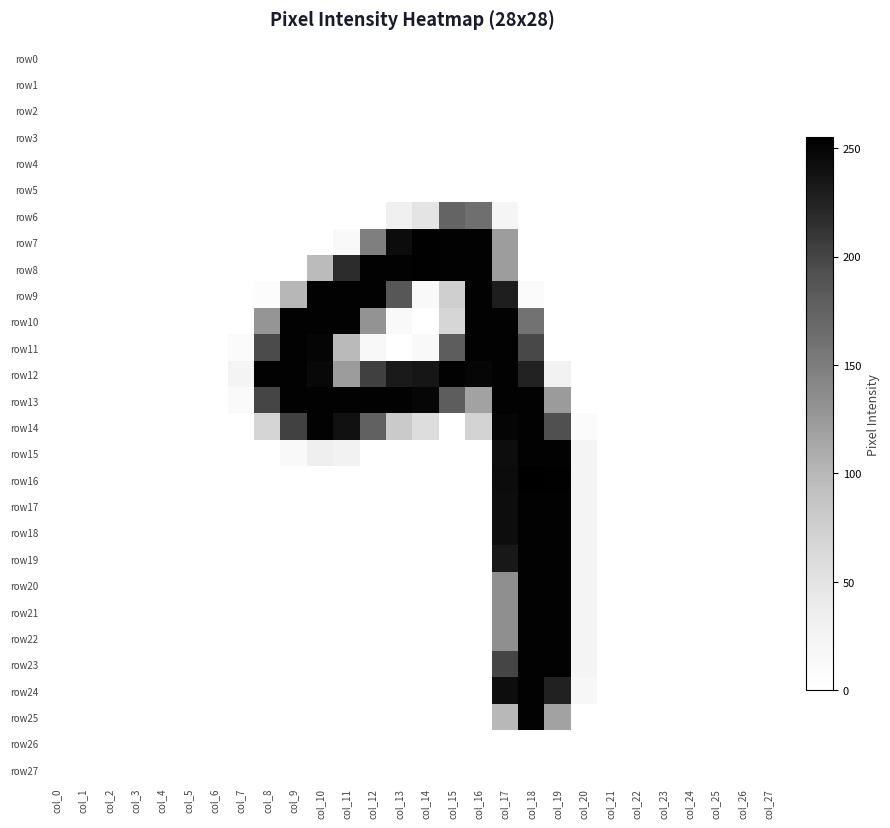

Which has a higher value, col_27 or col_18?

col_27